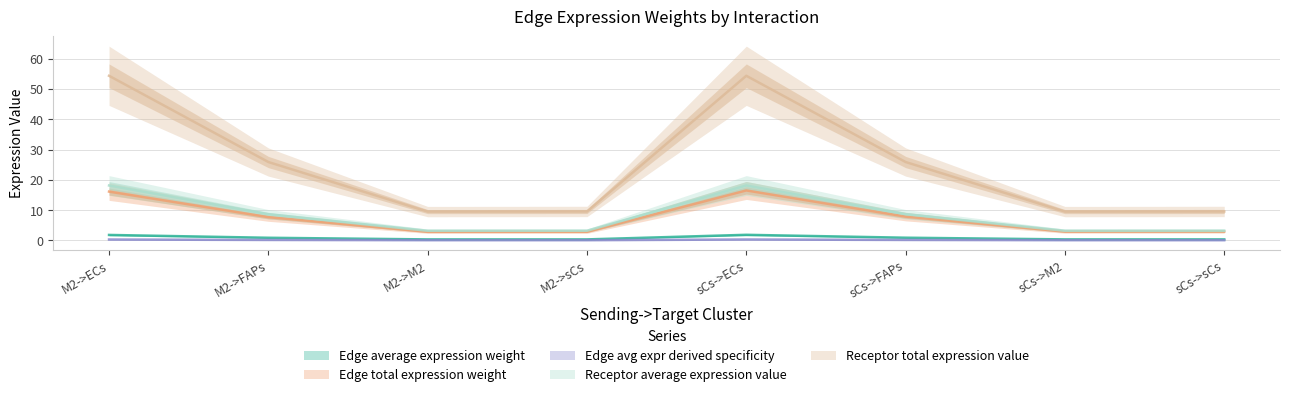

How many categories are shown in the chart?

8